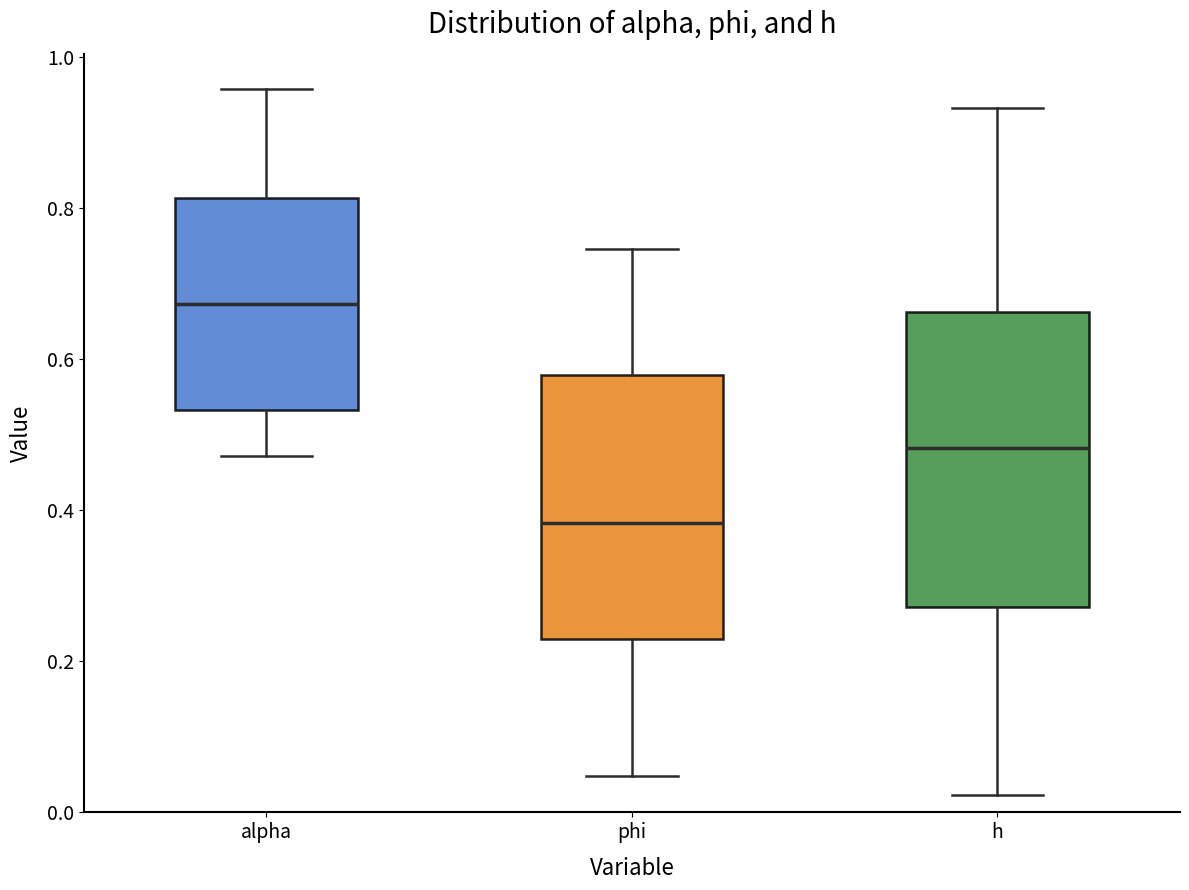

Comparing the boxes themselves (not the whiskers), which one is the tallest?

h